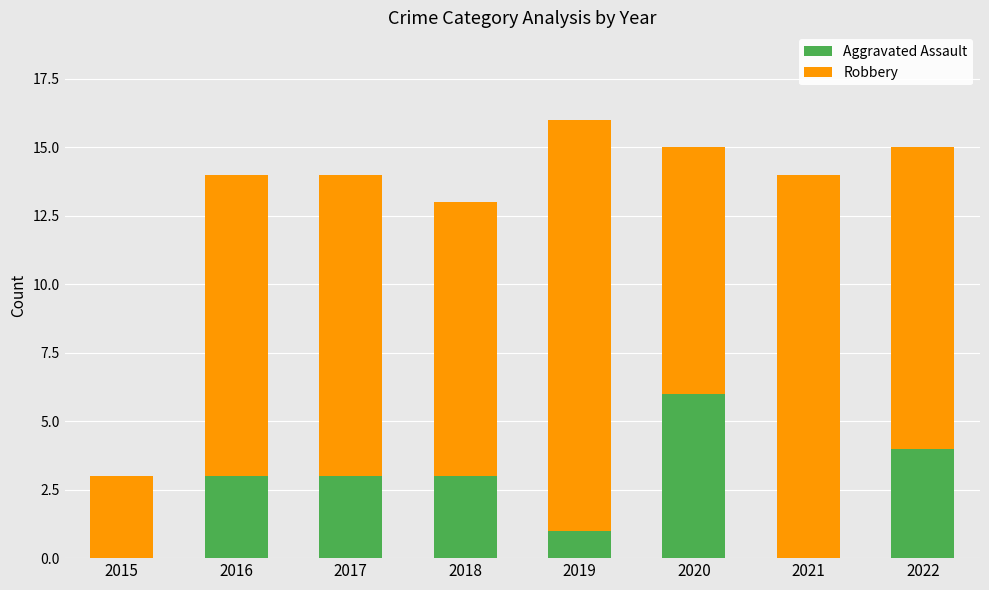

True or false: Aggravated Assault has a value of 1 at 2019.

True